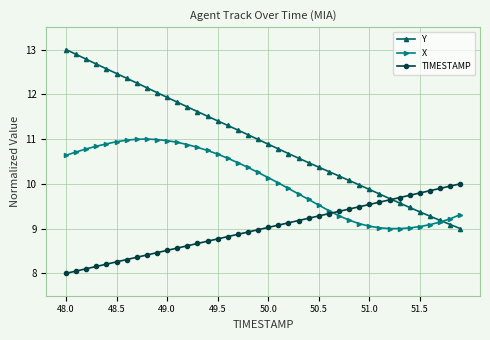

Rank the series by their maximum value, from lowest to highest.

TIMESTAMP, X, Y